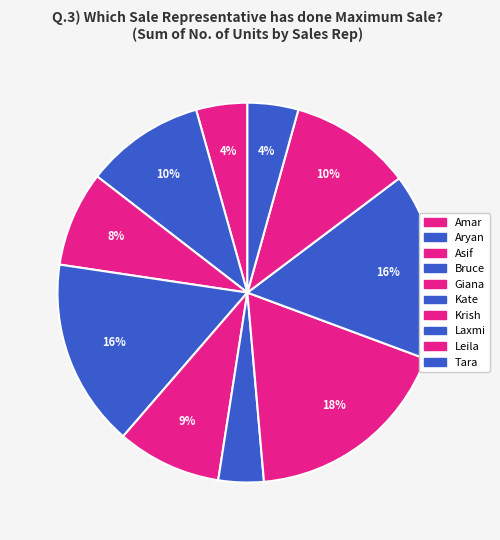

Which slice is the largest?

Krish